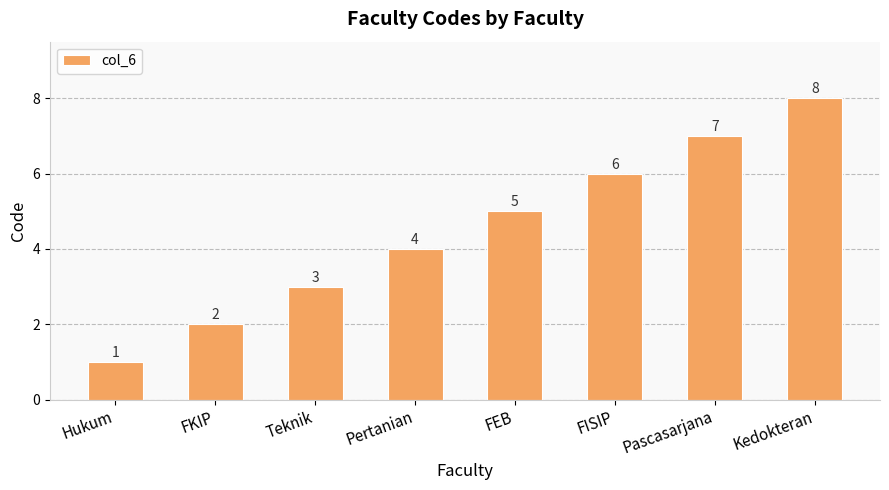

Rank the categories by value from highest to lowest.

Kedokteran, Pascasarjana, FISIP, FEB, Pertanian, Teknik, FKIP, Hukum